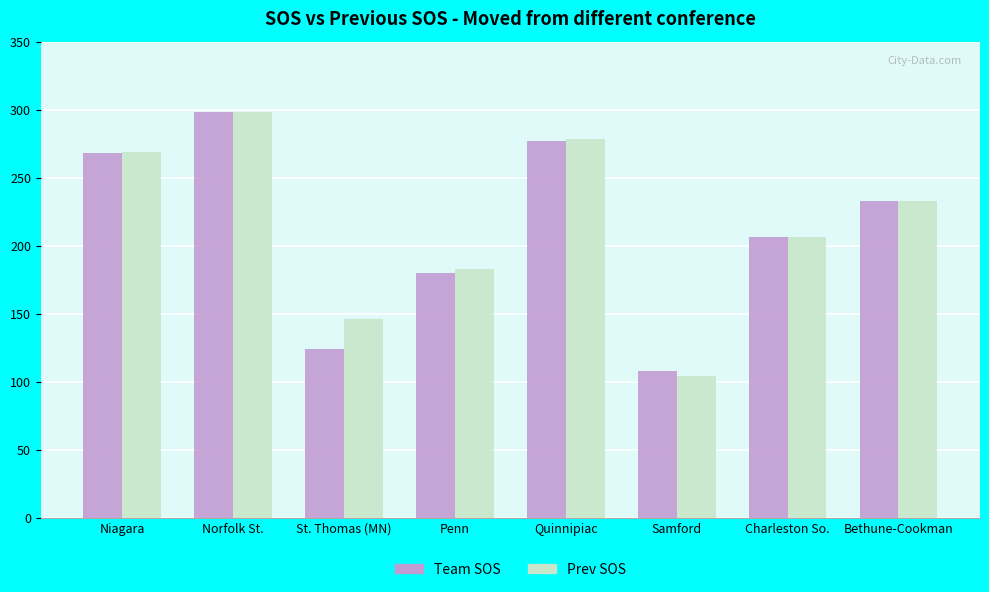

Reading left to right, what are all the values shown in this chart?

Team SOS: Niagara=268	Norfolk St.=298	St. Thomas (MN)=124	Penn=180	Quinnipiac=277	Samford=108	Charleston So.=206	Bethune-Cookman=233
Prev SOS: Niagara=269	Norfolk St.=298	St. Thomas (MN)=146	Penn=183	Quinnipiac=278	Samford=104	Charleston So.=206	Bethune-Cookman=233